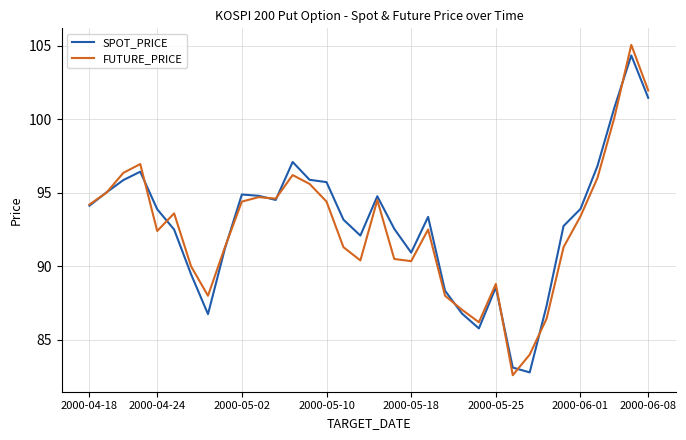

What is the highest value of the SPOT_PRICE series?

104.3